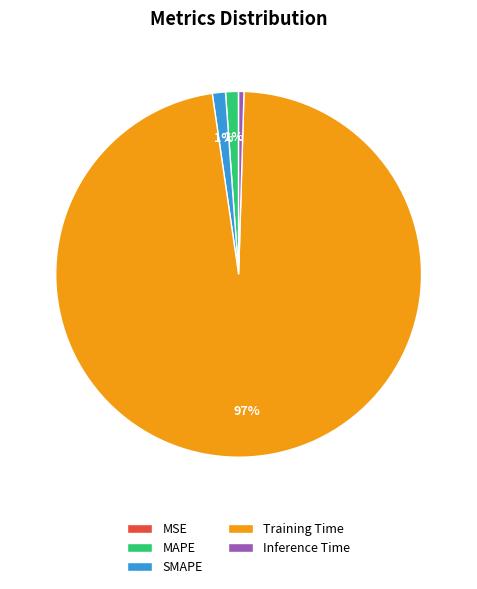

To the nearest percent, what is the average slice percentage?

20%